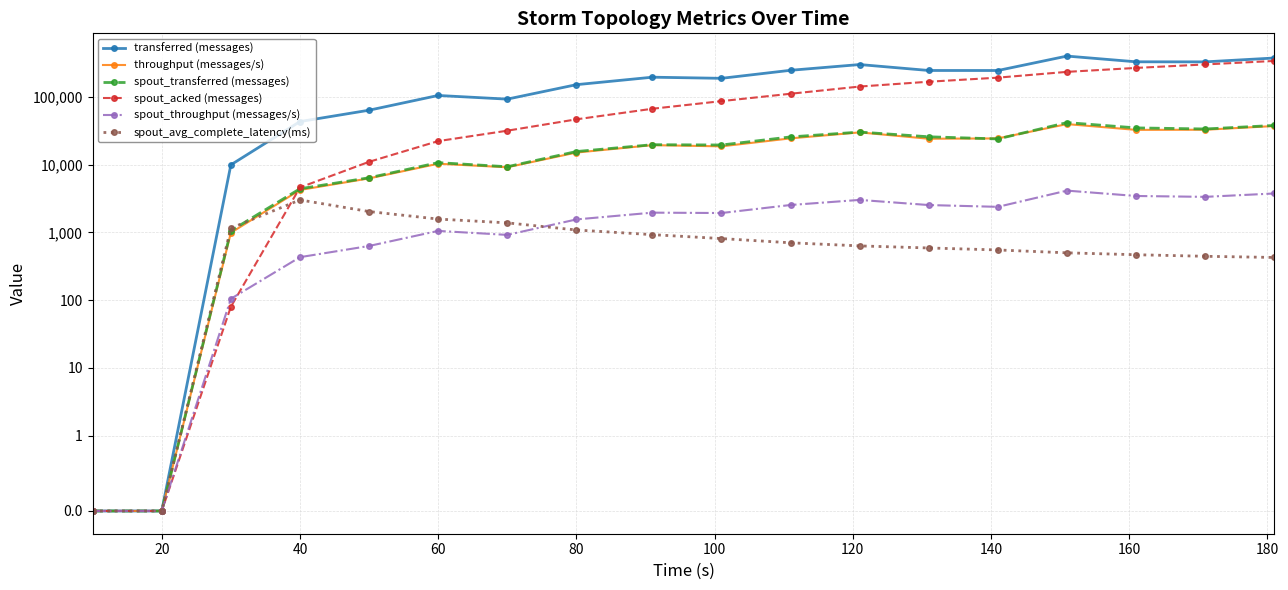

Is the value of throughput (messages/s) at 160 greater than the value of spout_acked (messages) at 0?

Yes